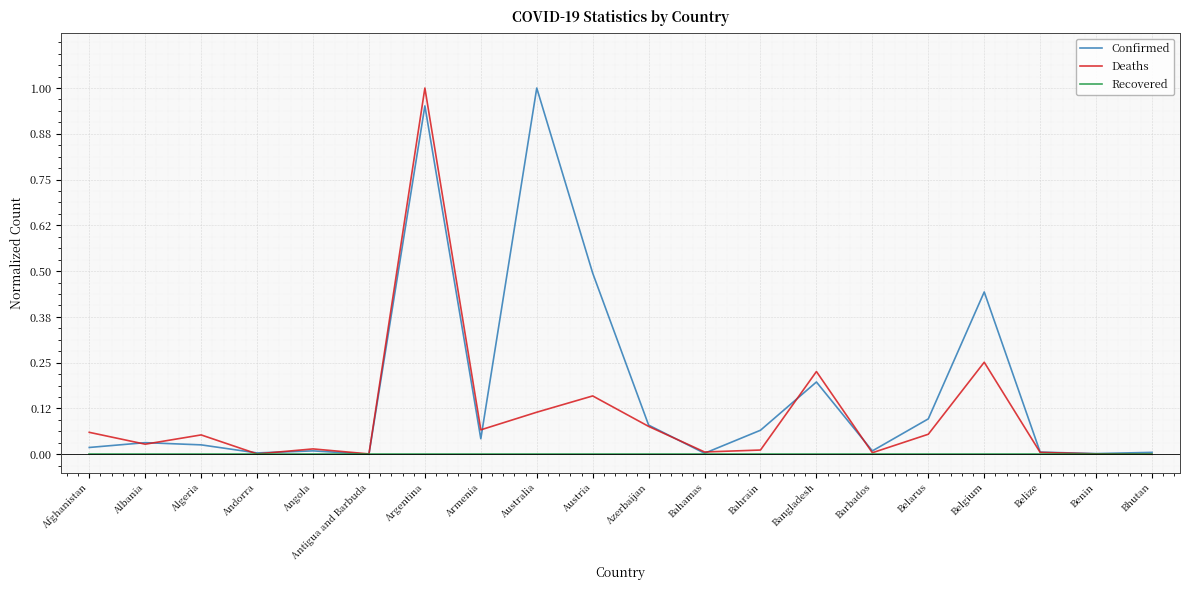

True or false: Confirmed has a value of 1.0 at Argentina.

True